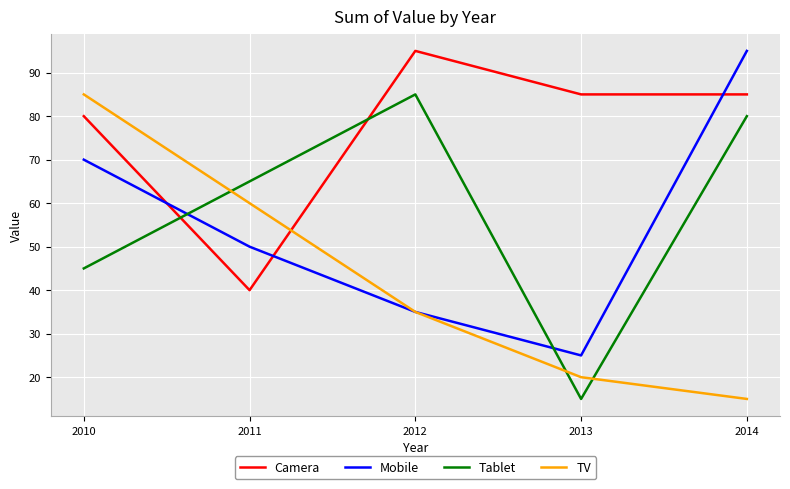

True or false: Tablet has more than 0 points higher than both neighbors.

True